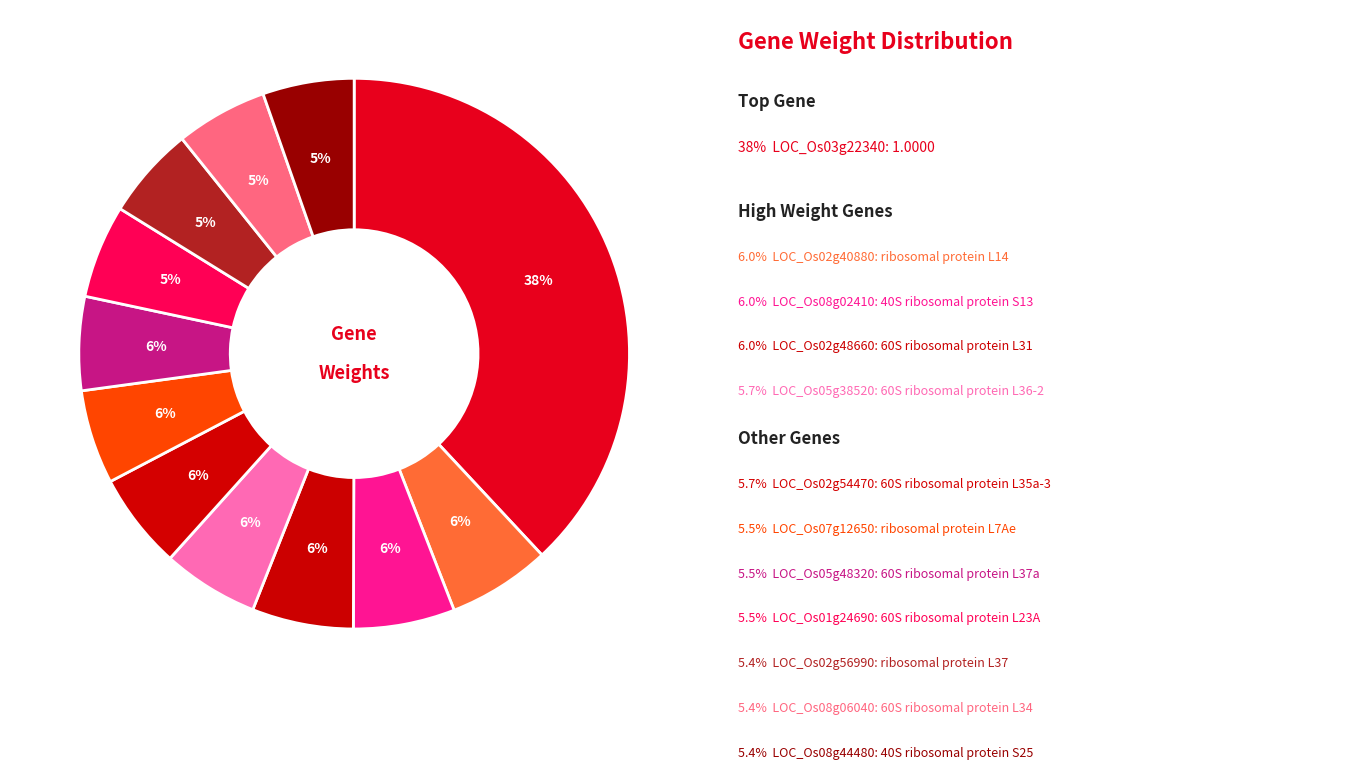

Count the number of slices in the pie.

12